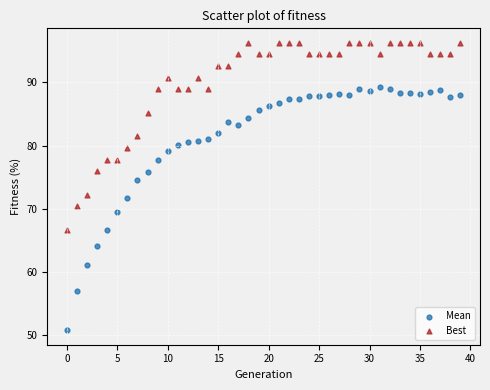

Which series contains the highest Y value?

Best